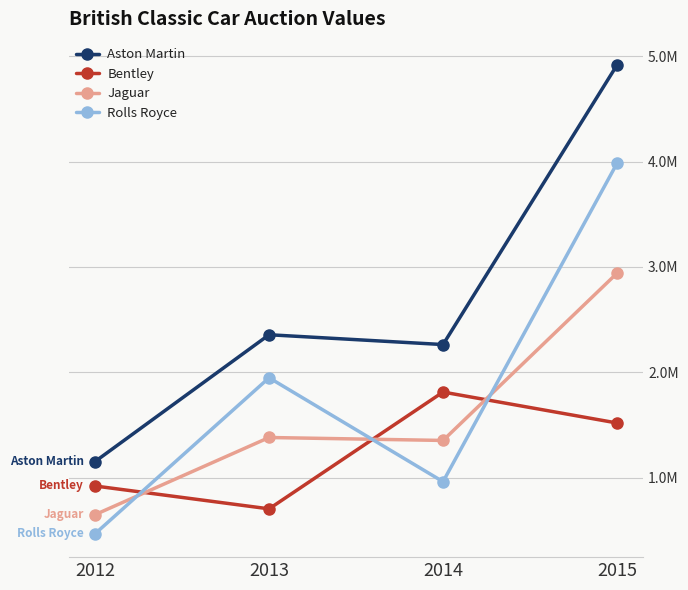

What is the lowest value of the Rolls Royce series?

466500